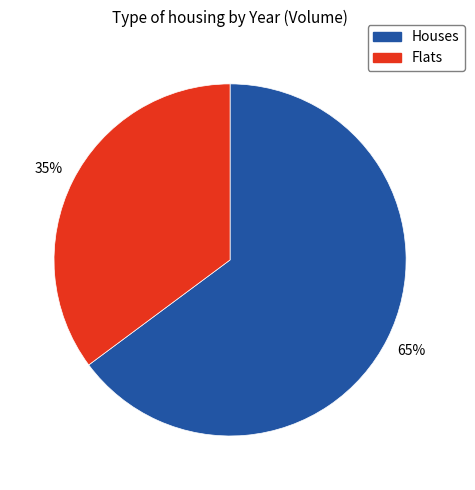

Between Flats and Houses, which is larger?

Houses